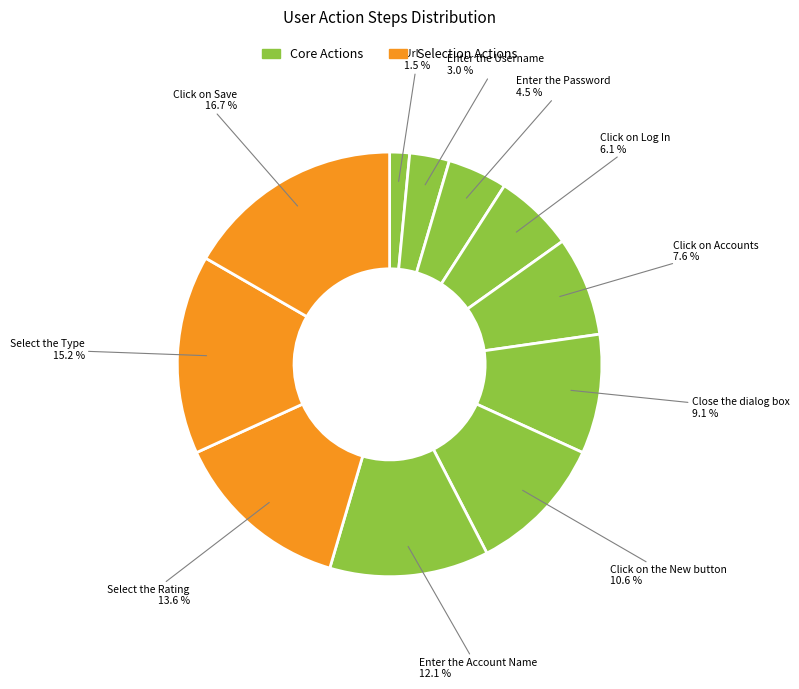

Does any single category account for the majority?

No